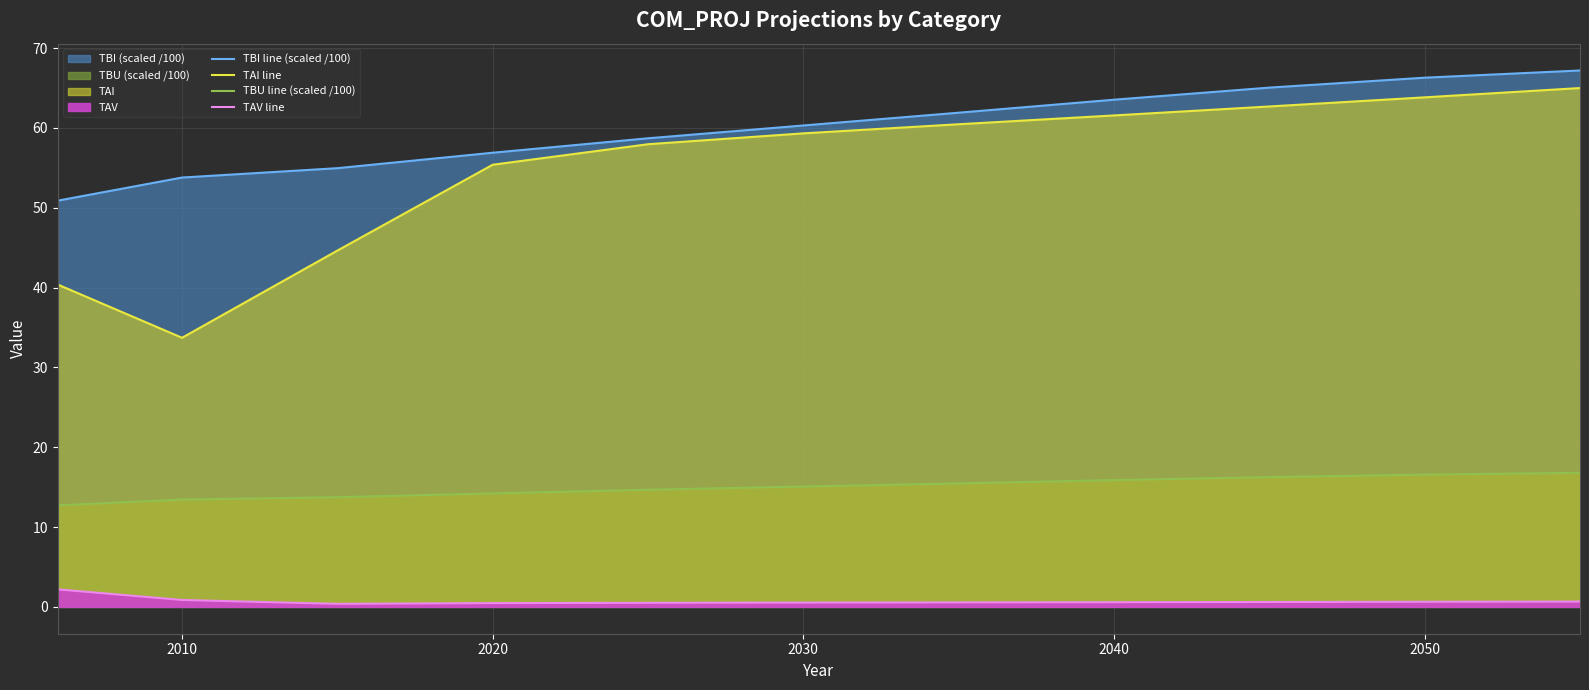

Is it true that TBU line (scaled /100) equals 16.6 at 2050?

True